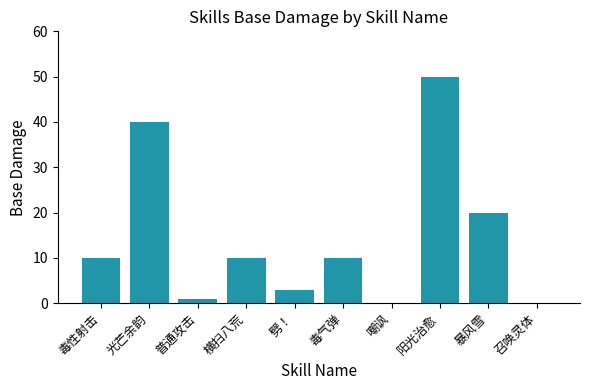

Where is the data nearest to the value 25?

暴风雪